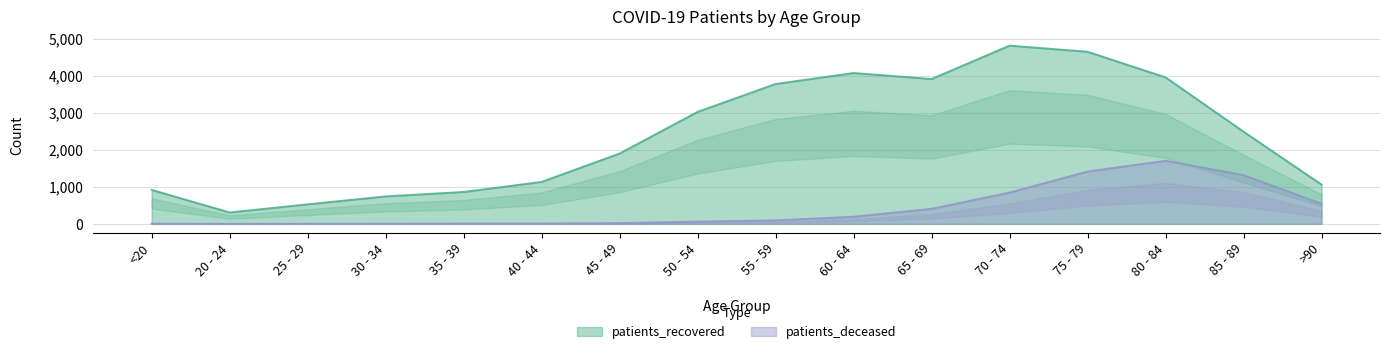

What is the label of the 12th point from the right?

35 - 39